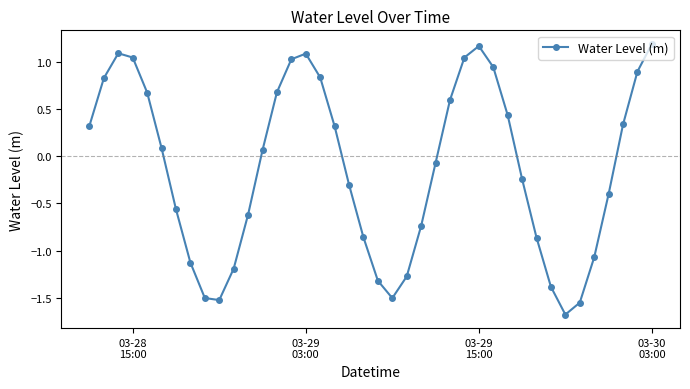

What is the minimum value shown in the chart?

-1.7